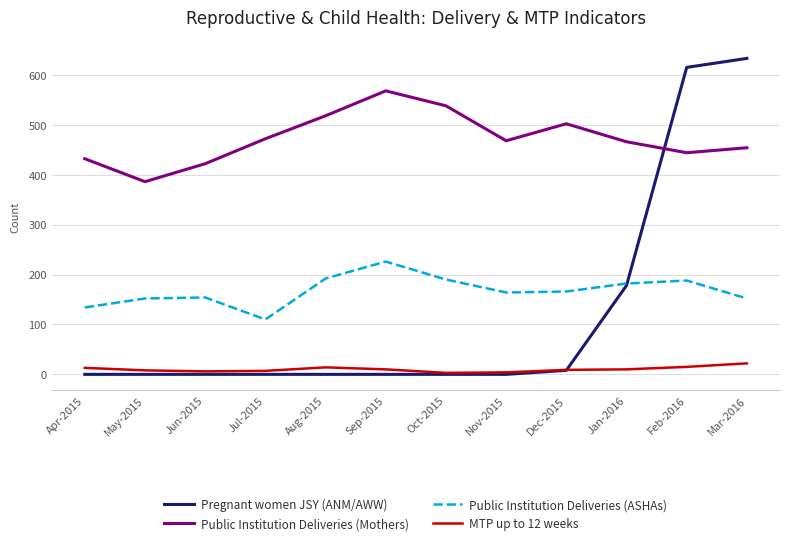

What is the sum of all MTP up to 12 weeks values?

121